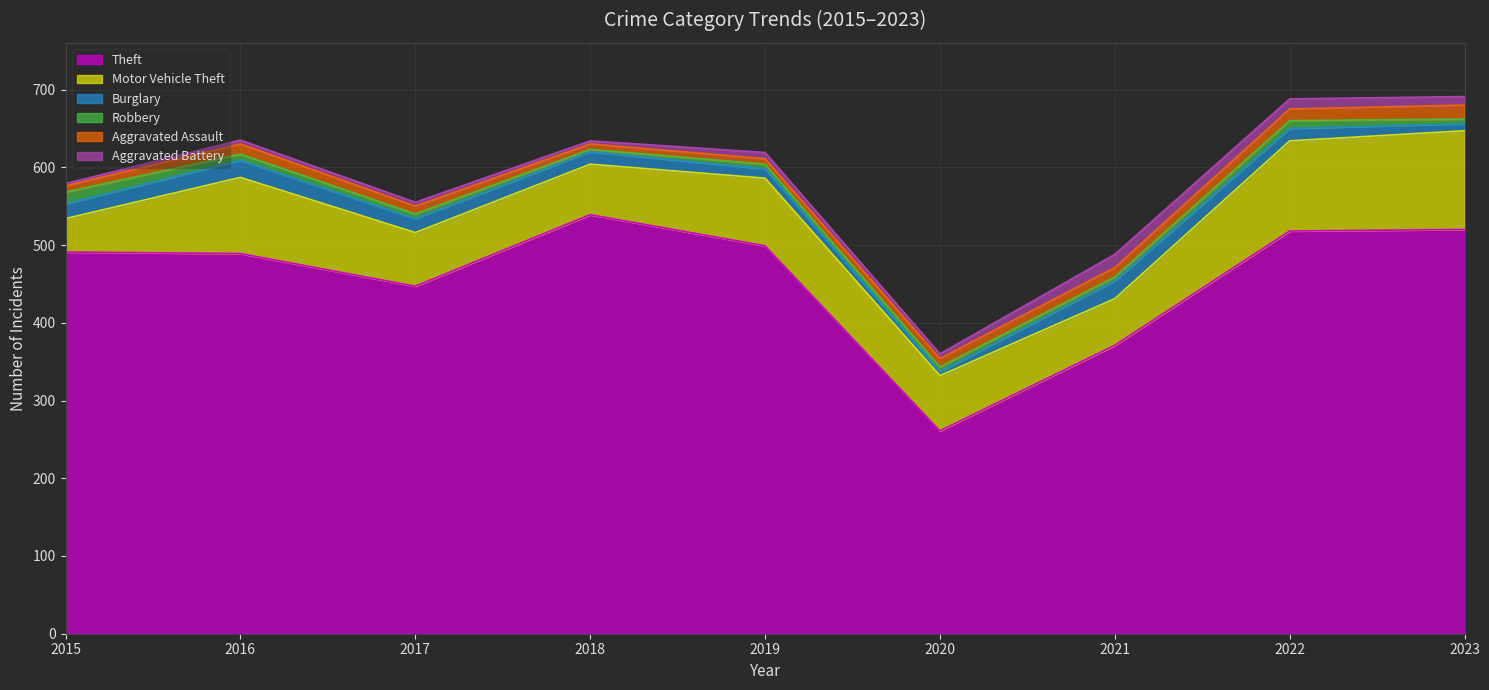

What are all the series names shown in the legend?

Theft, Motor Vehicle Theft, Burglary, Robbery, Aggravated Assault, Aggravated Battery